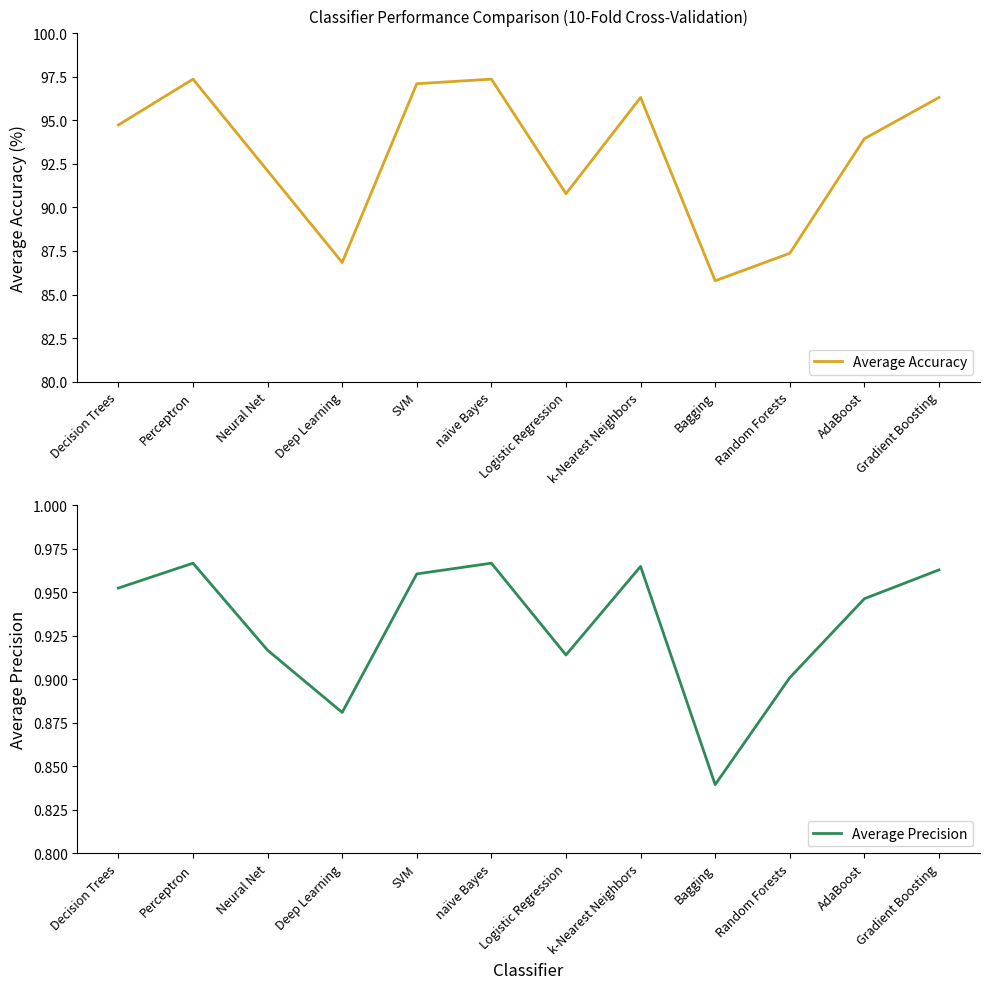

Which series has the largest range (max minus min)?

Average Accuracy